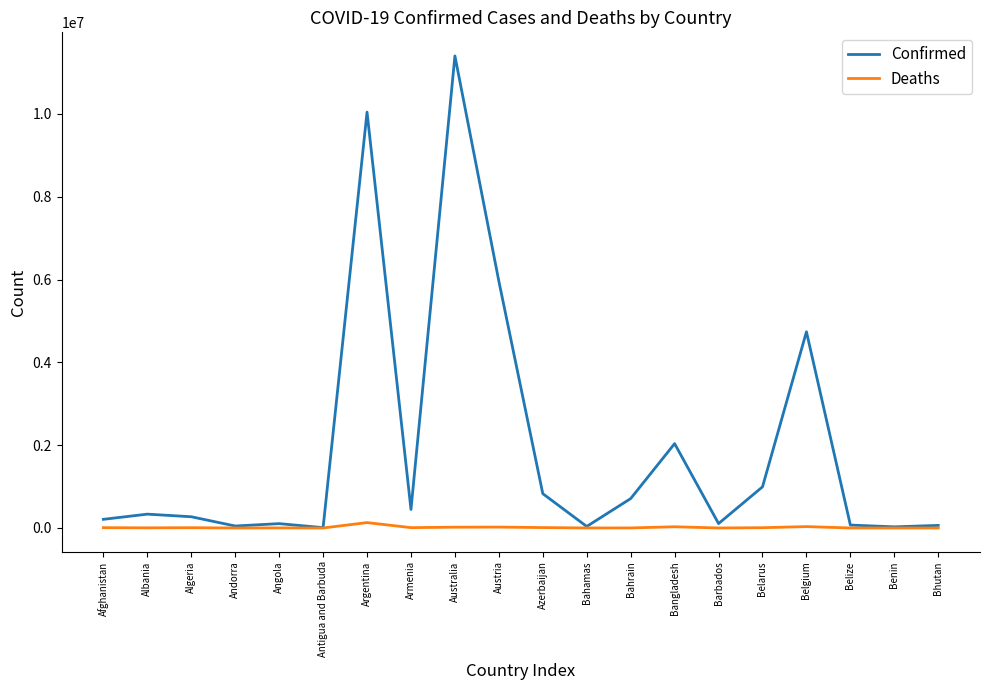

The Confirmed series shows 4739365 at Belgium. True or false?

True